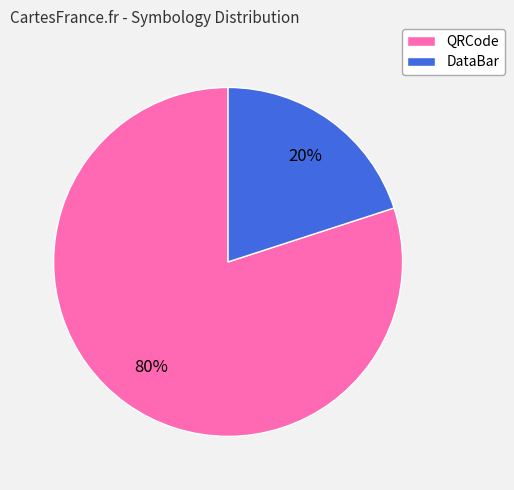

To the nearest percent, what is the difference between the largest and smallest slice percentages?

60%